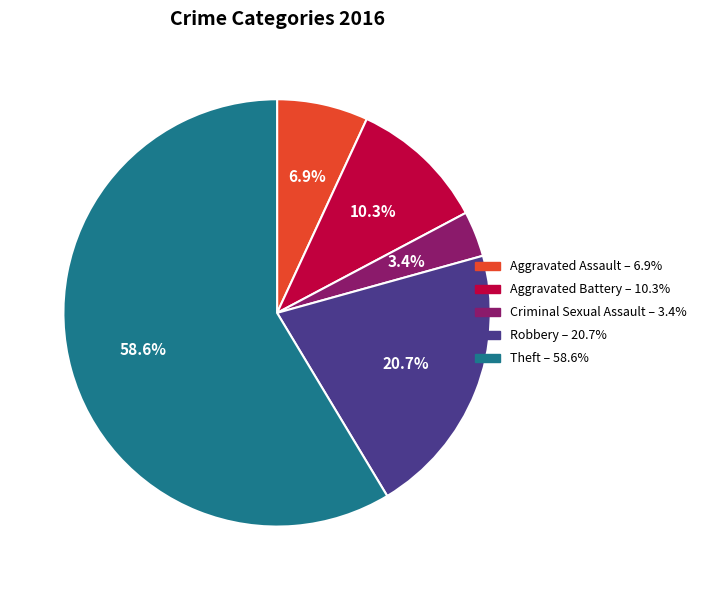

Is there any slice that represents more than half of the pie?

Yes